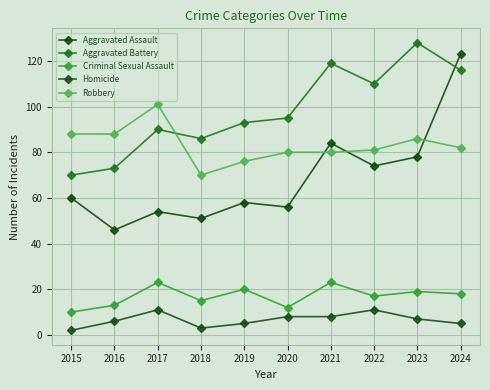

What is the difference between the highest and lowest values at 2022?

99